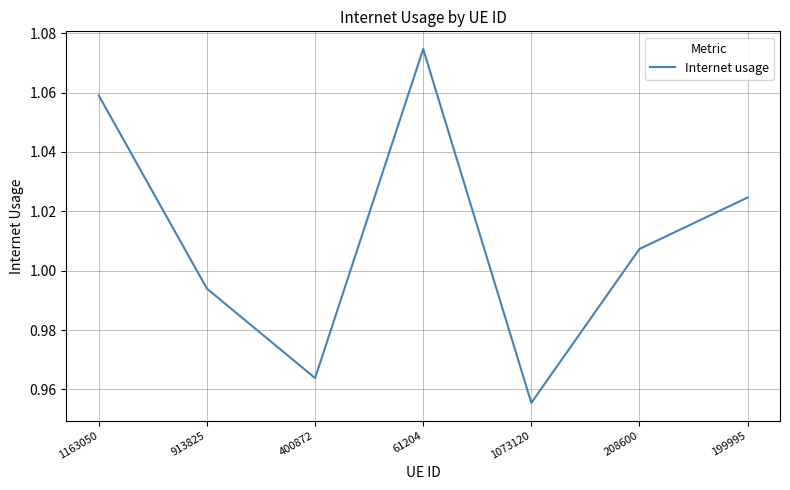

What position from the right is 208600?

2